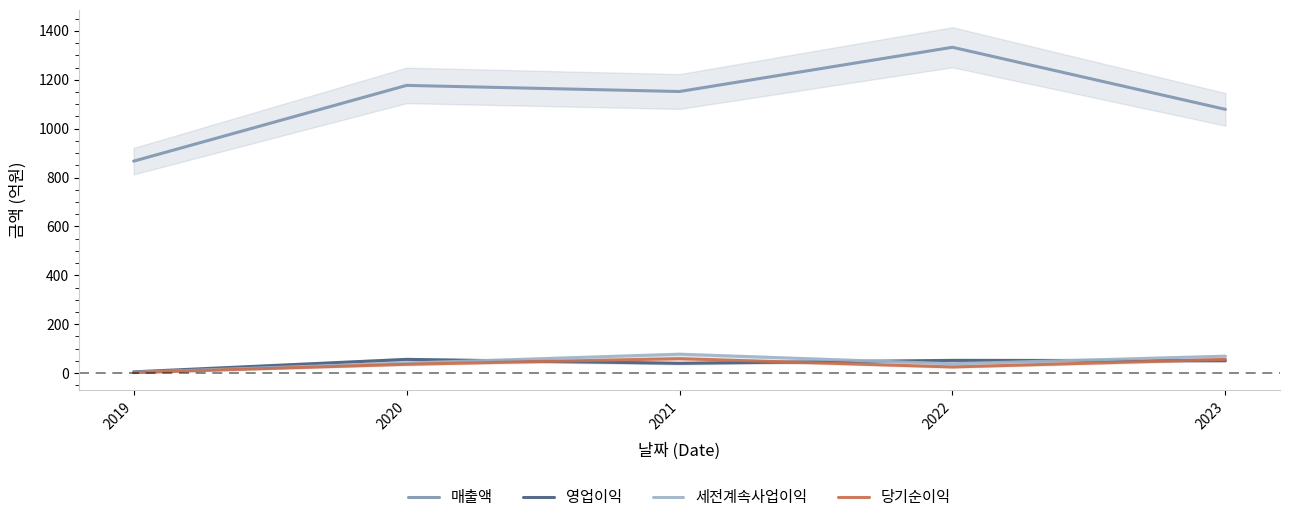

At which label does 당기순이익 reach its peak?

2021